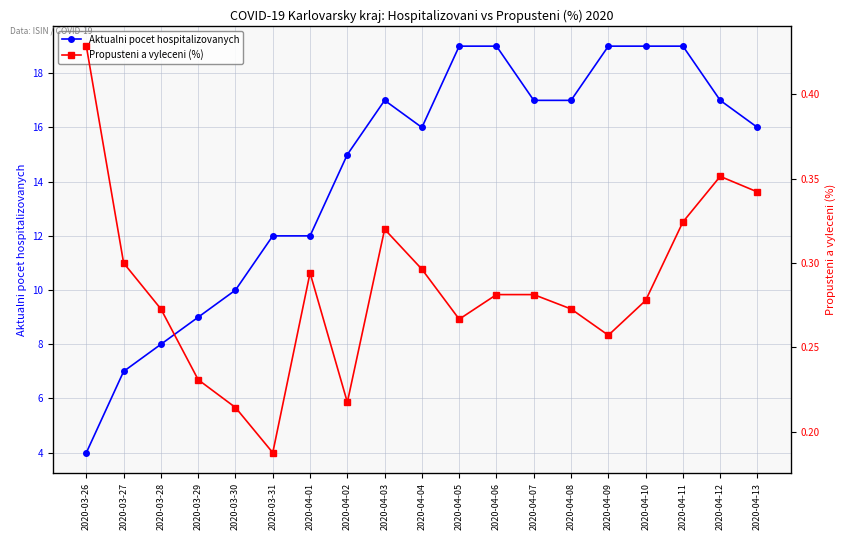

At which label is Aktualni pocet hospitalizovanych closest to 11?

2020-03-30